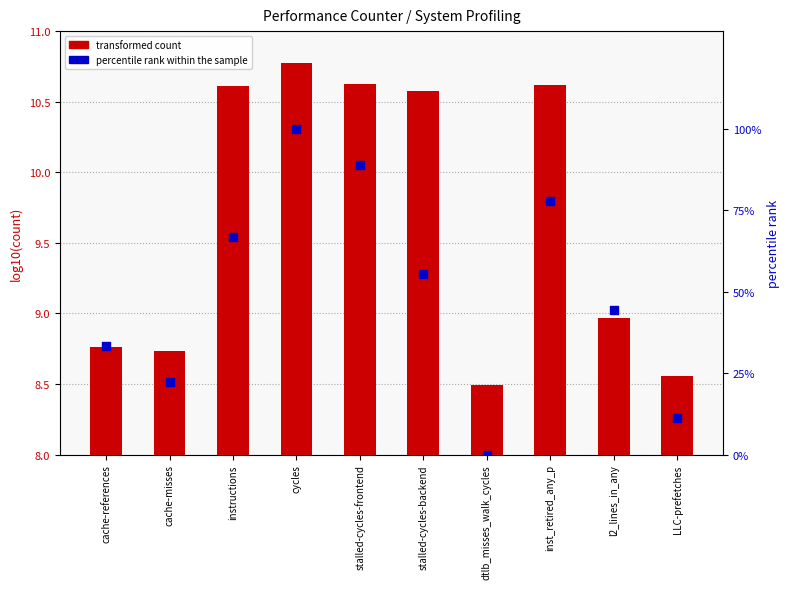

Which series has the largest total across all categories?

percentile rank within the sample